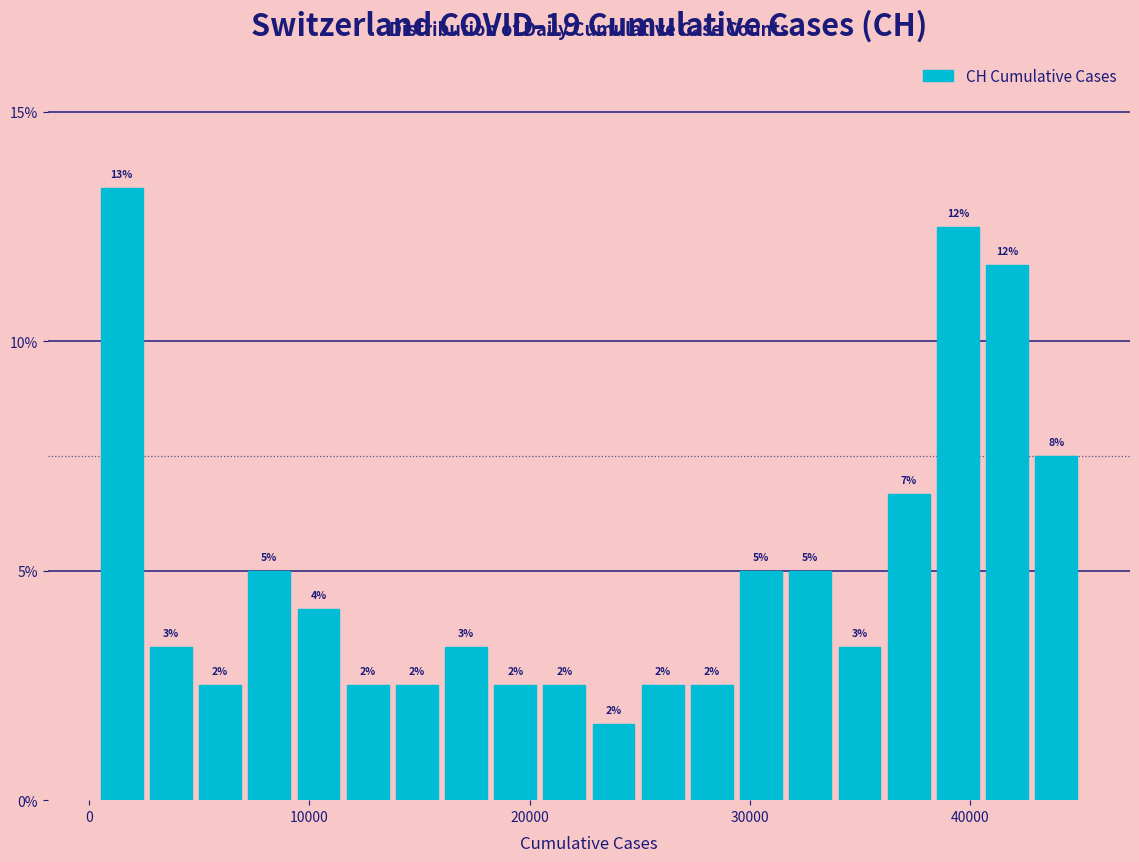

Read against the x-axis, roughly where is the centre of the tallest bar?

1000